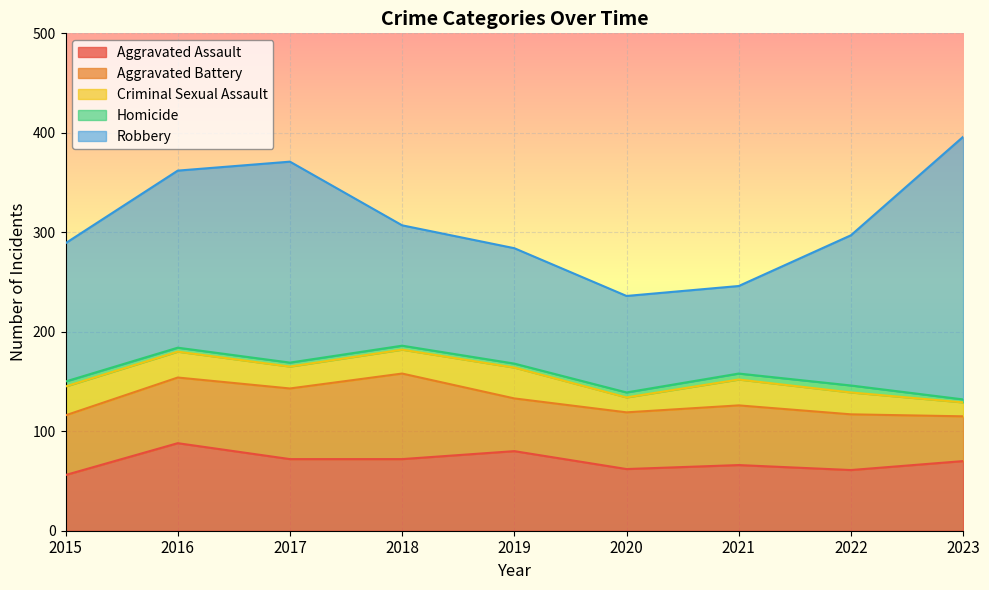

True or false: Aggravated Assault has more than 0 points higher than both neighbors.

True